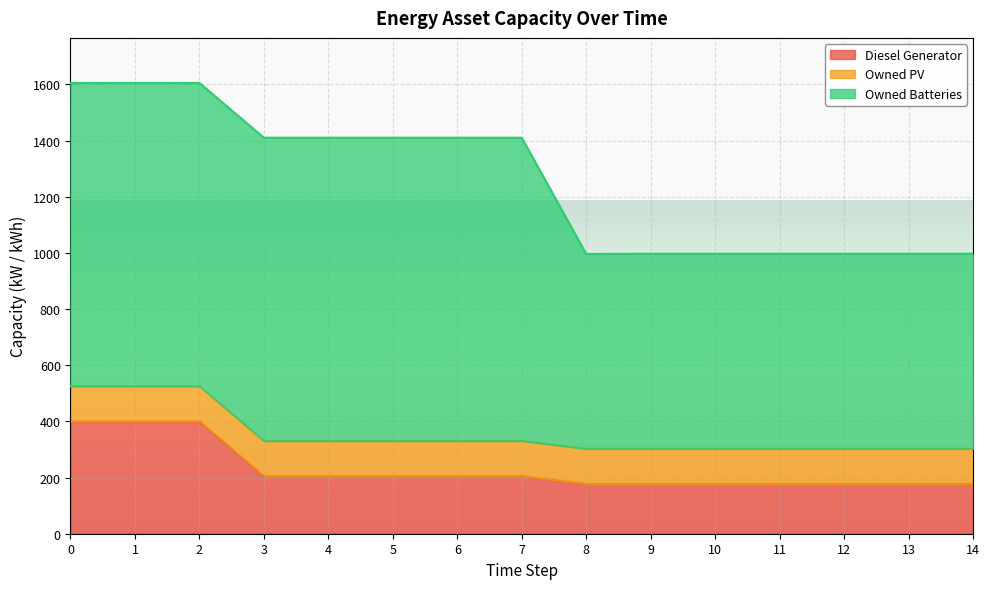

What is the smallest value displayed?

125